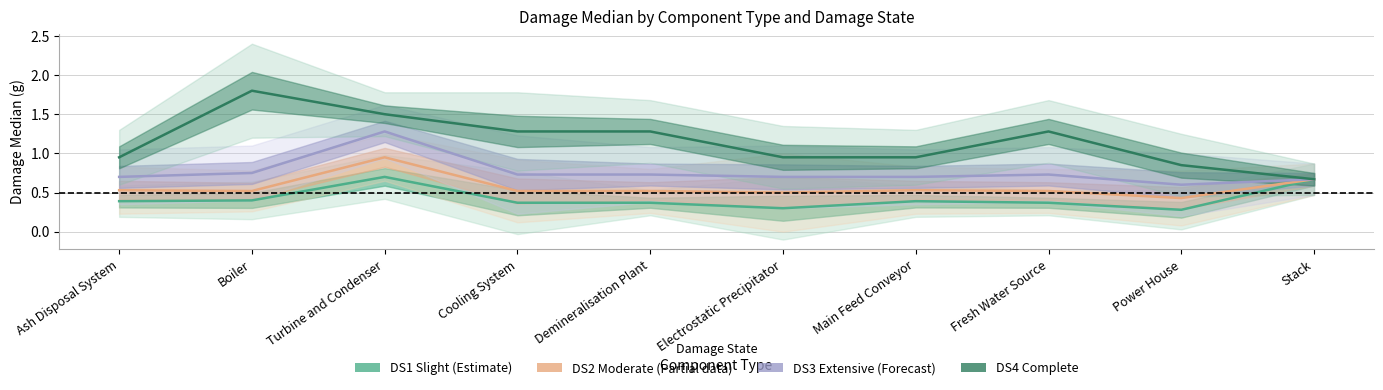

Where does the DS4 Complete series first go above 1?

Boiler